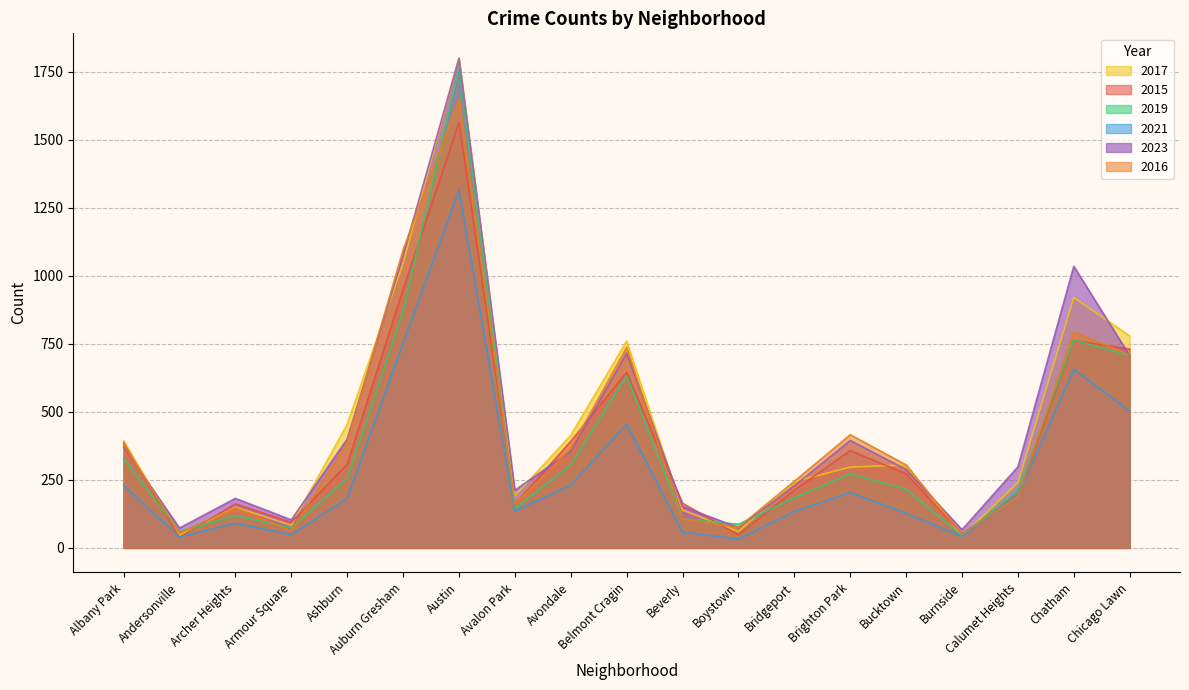

Where is the first local minimum for 2019?

Andersonville